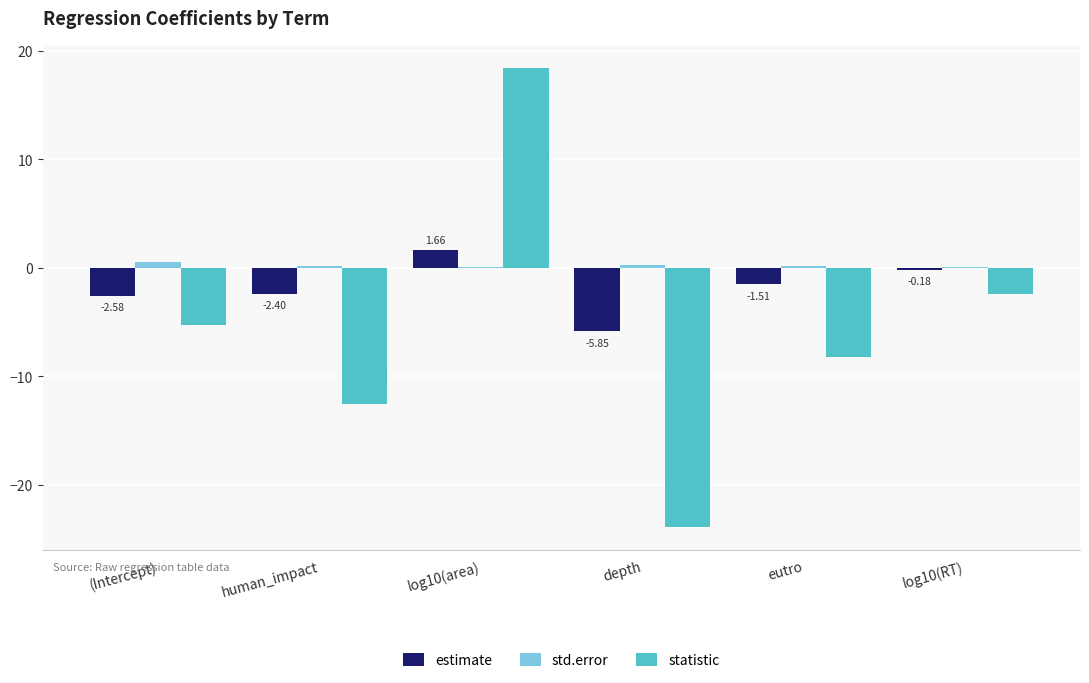

How many series are shown in this chart?

3